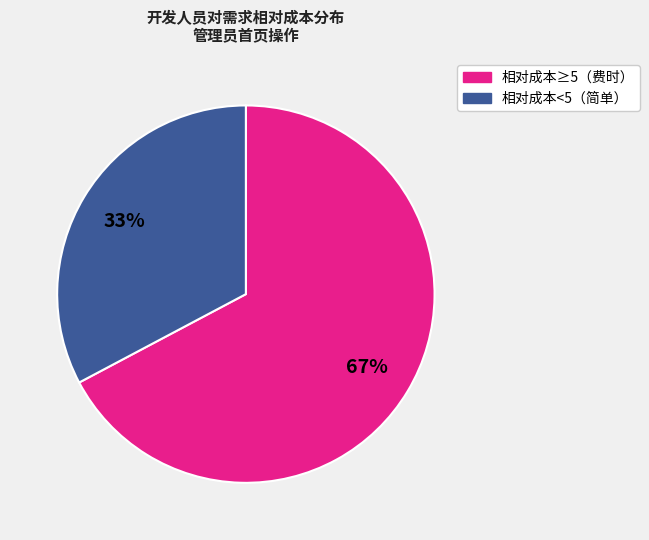

To the nearest percent, what is the average slice percentage?

50%